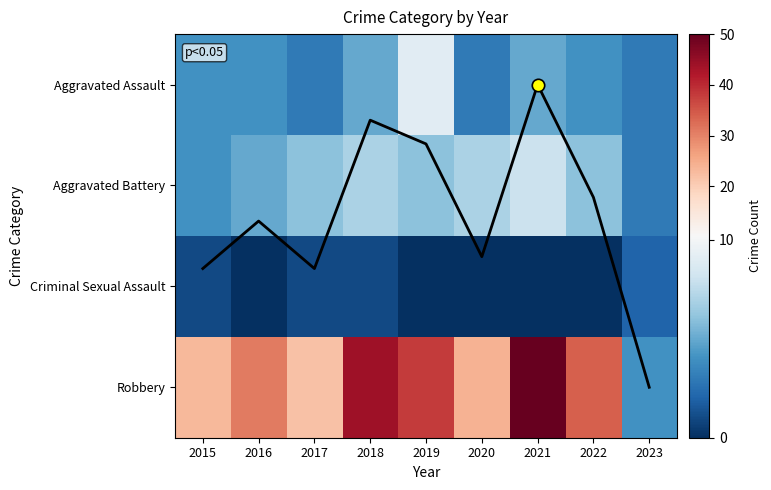

List the series in order of their peak value, highest first.

Robbery, Aggravated Assault, Aggravated Battery, Criminal Sexual Assault